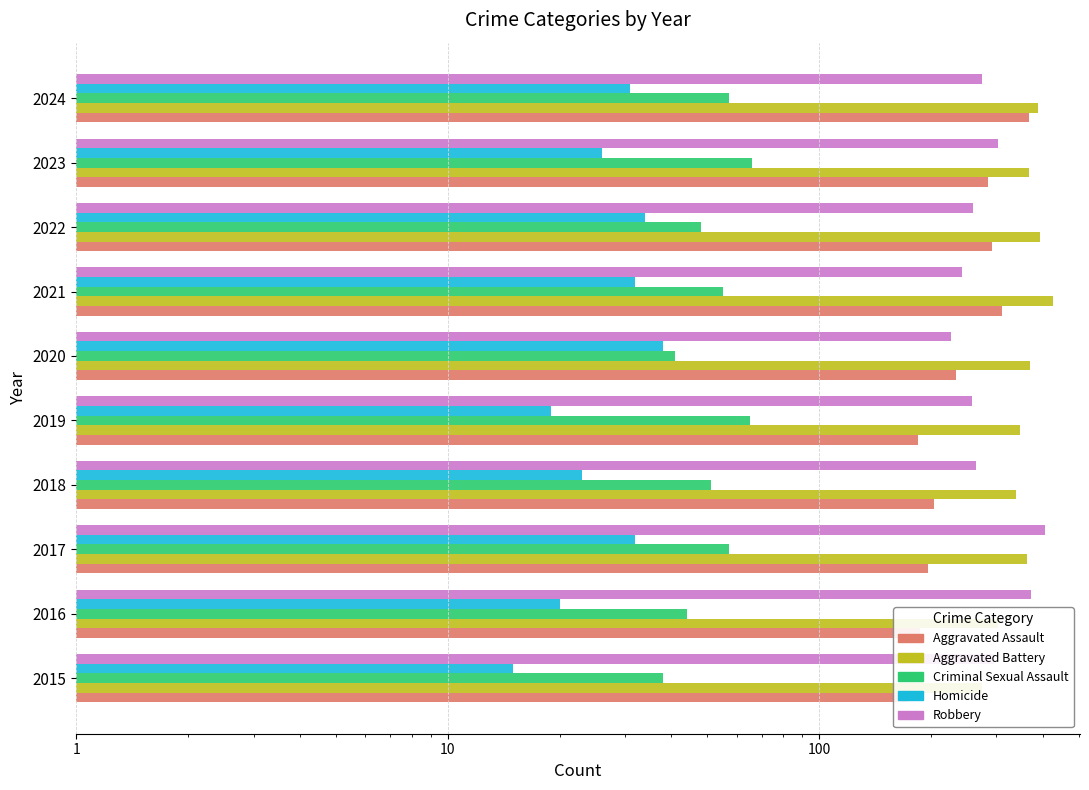

What is the total value across all series at 2023?

1047